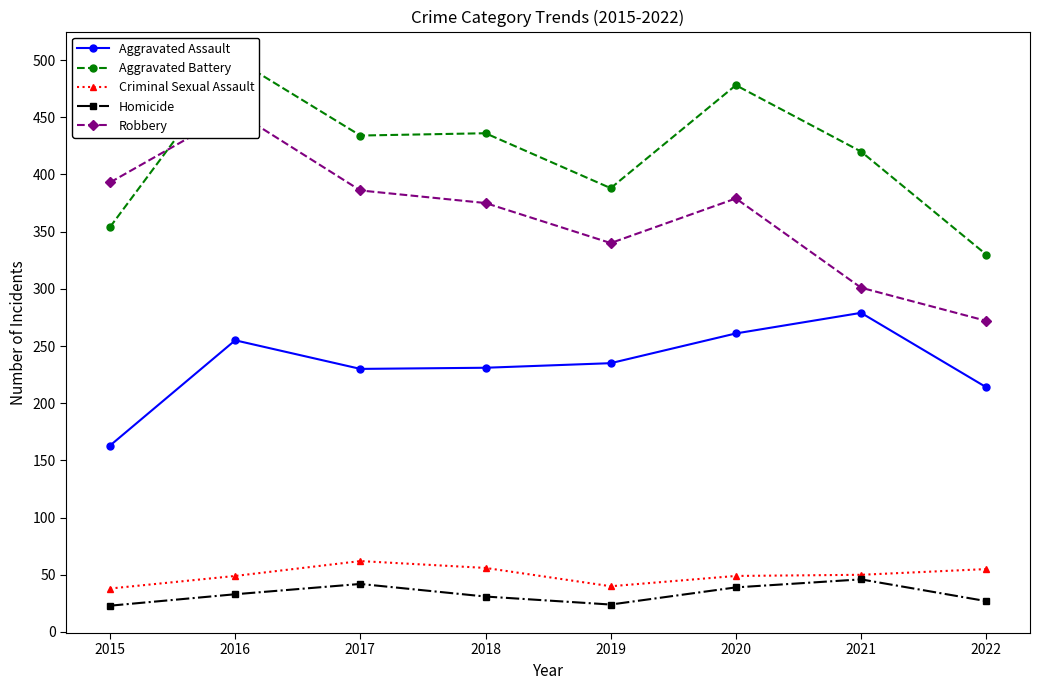

At which category is the sum across all series the highest?

2016